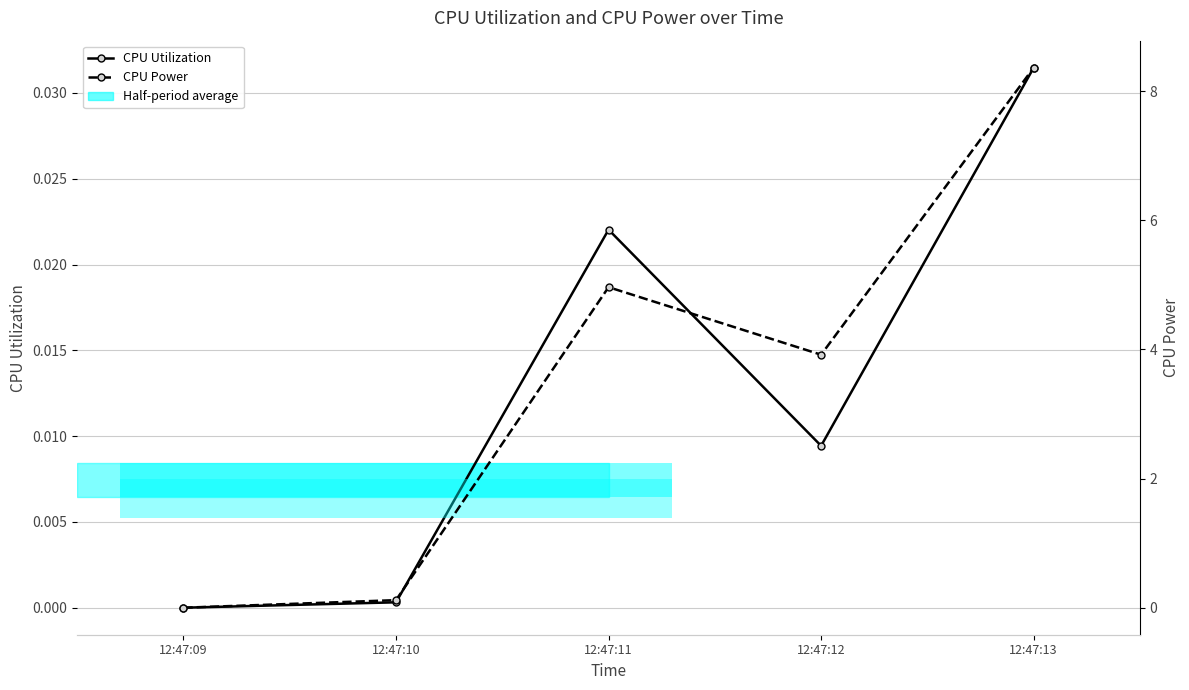

Which label corresponds to the largest value in the chart?

12:47:13